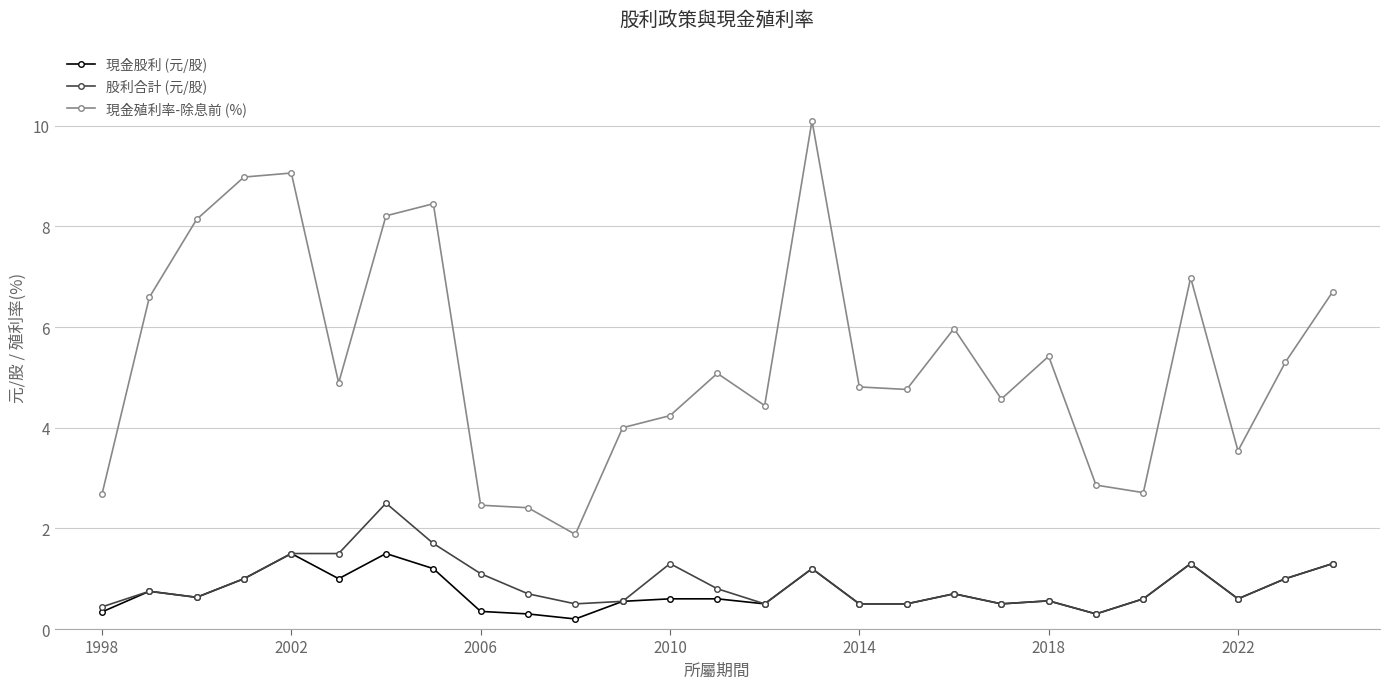

Count the number of categories in the chart.

27